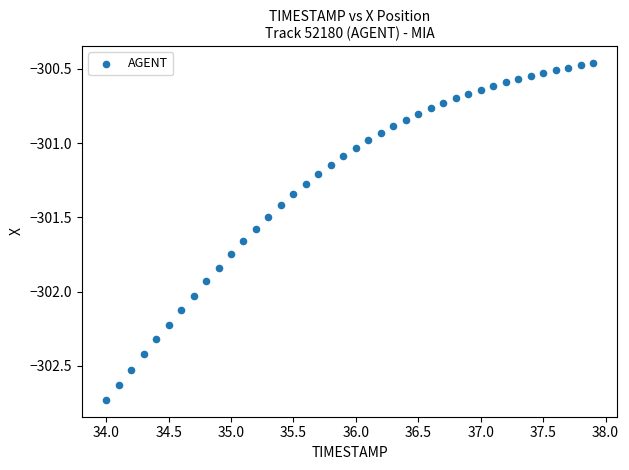

What is the range of X values (max minus min)?

3.9